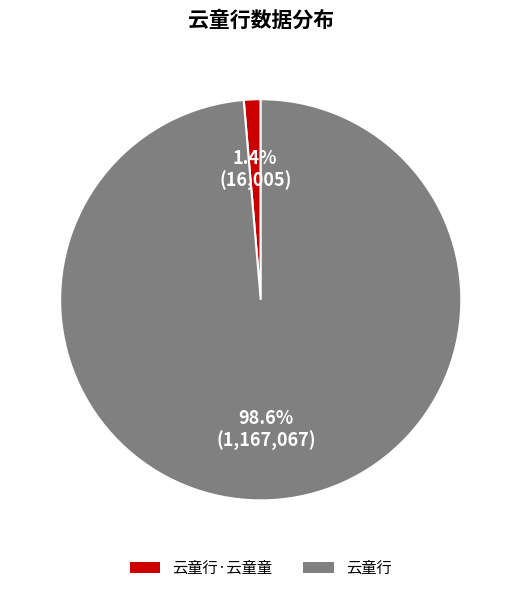

To the nearest percent, what is the difference between the 云童行 and 云童行·云童童 slice percentages?

97%